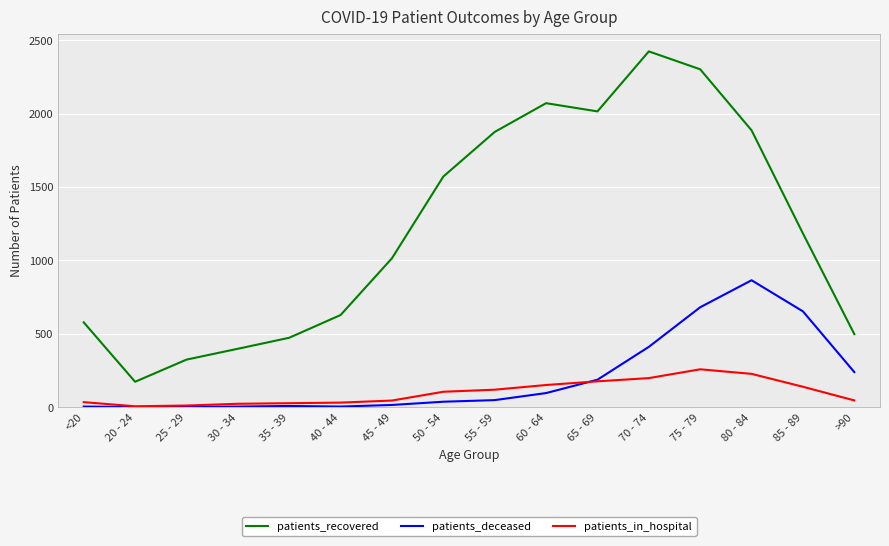

True or false: patients_recovered and patients_deceased intersect in this chart.

False